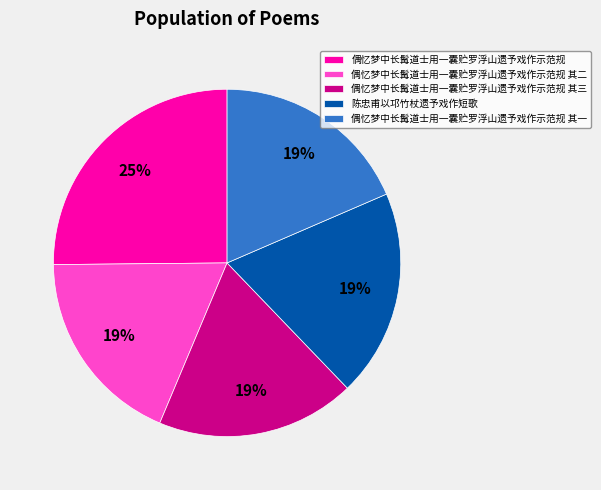

Do 偶忆梦中长髯道士用一囊贮罗浮山遗予戏作示范规 and 偶忆梦中长髯道士用一囊贮罗浮山遗予戏作示范规 其二 together represent more than half of the pie?

No